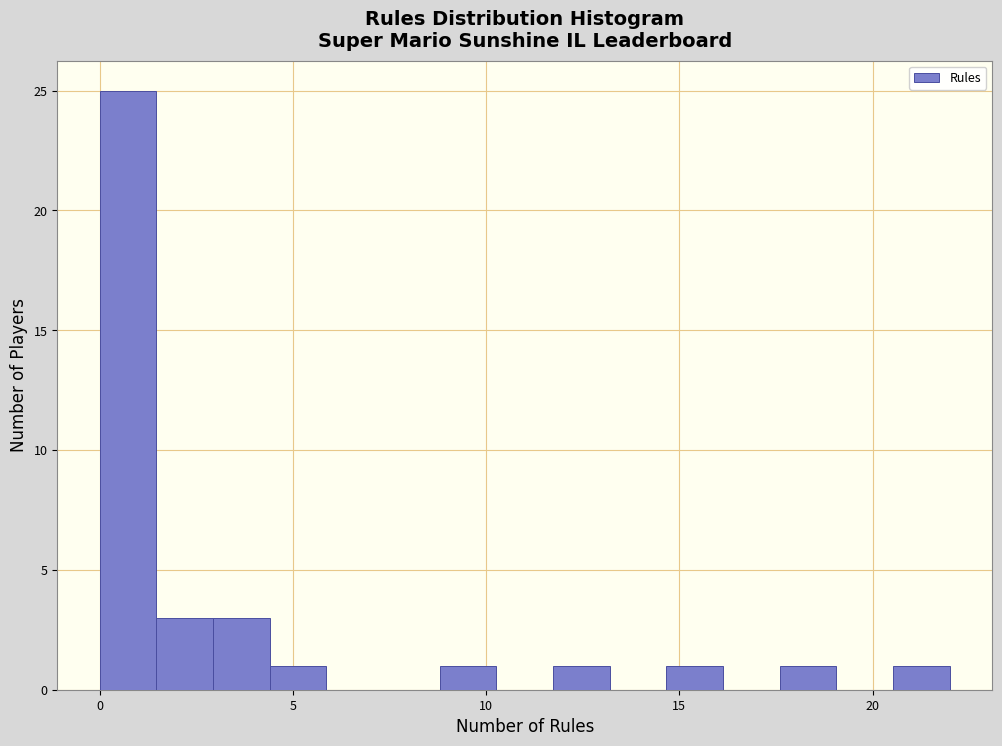

Read against the x-axis, roughly where is the centre of the tallest bar?

0.5